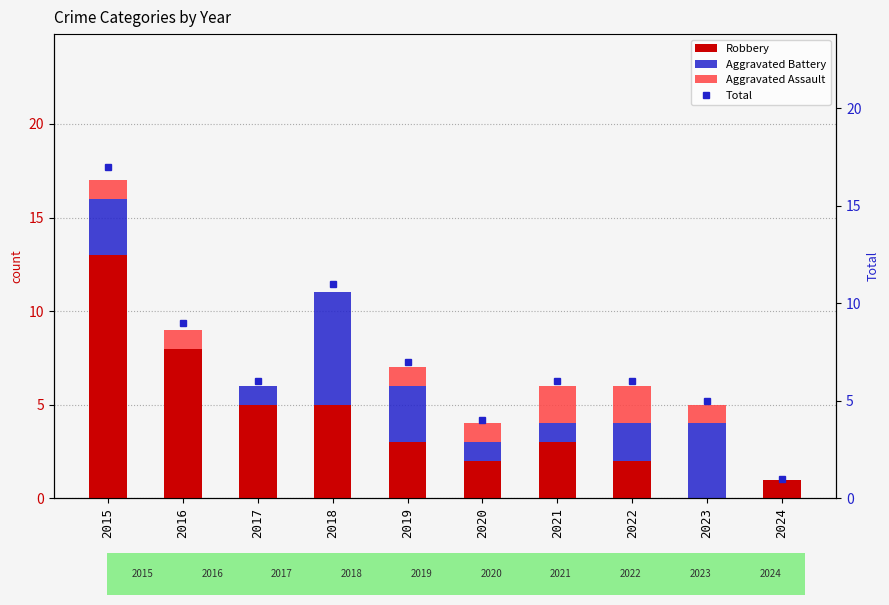

Which category has the lowest value across all series?

2023